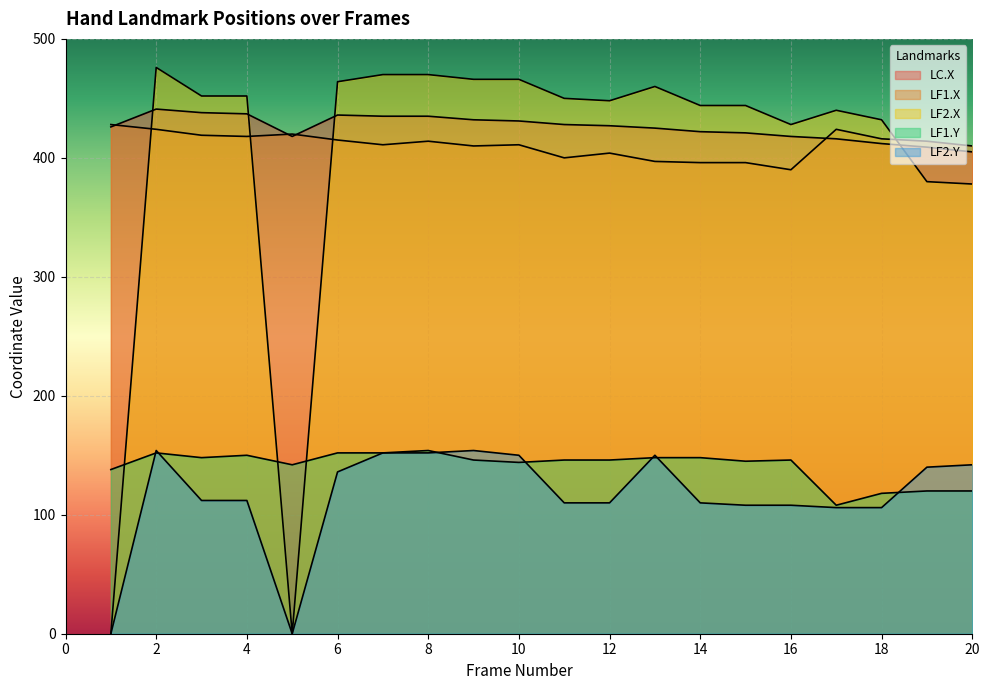

At how many categories does at least one series exceed 276?

20